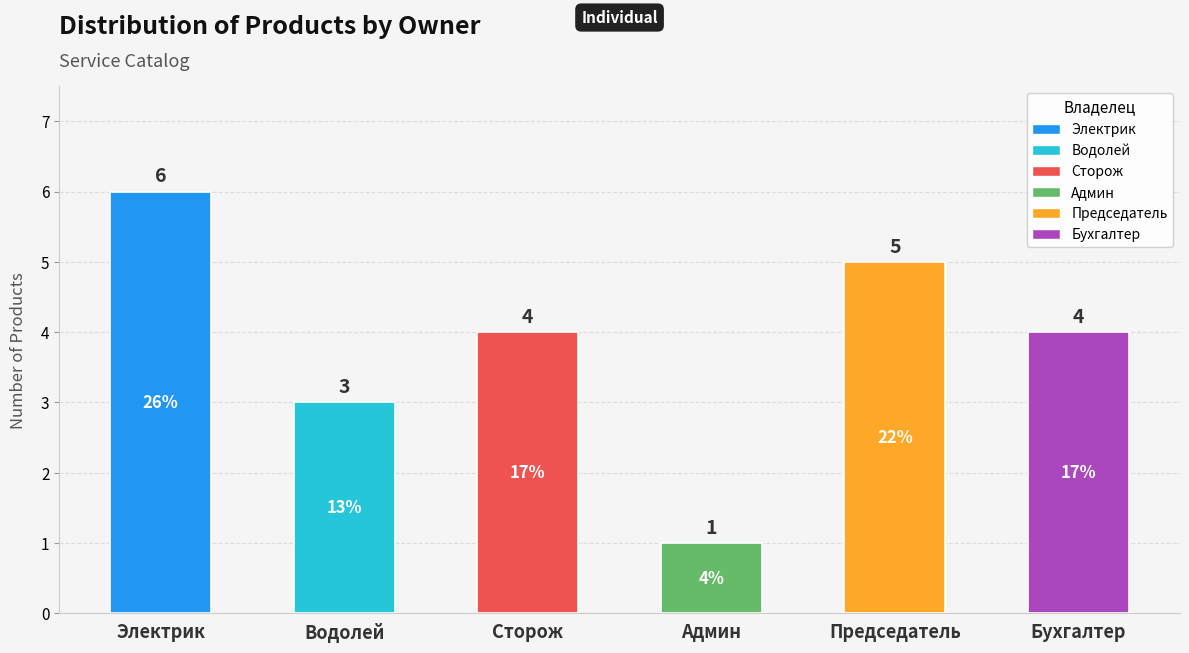

What is the difference between the maximum and minimum values?

5